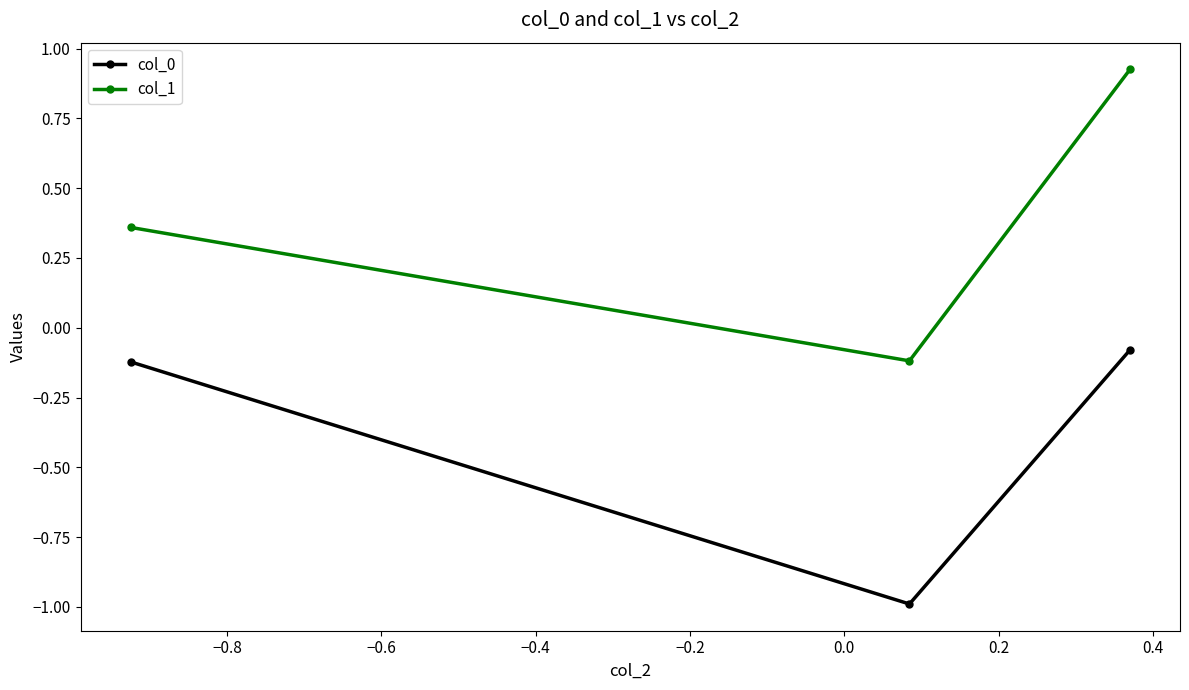

Which series has the largest range (max minus min)?

col_1